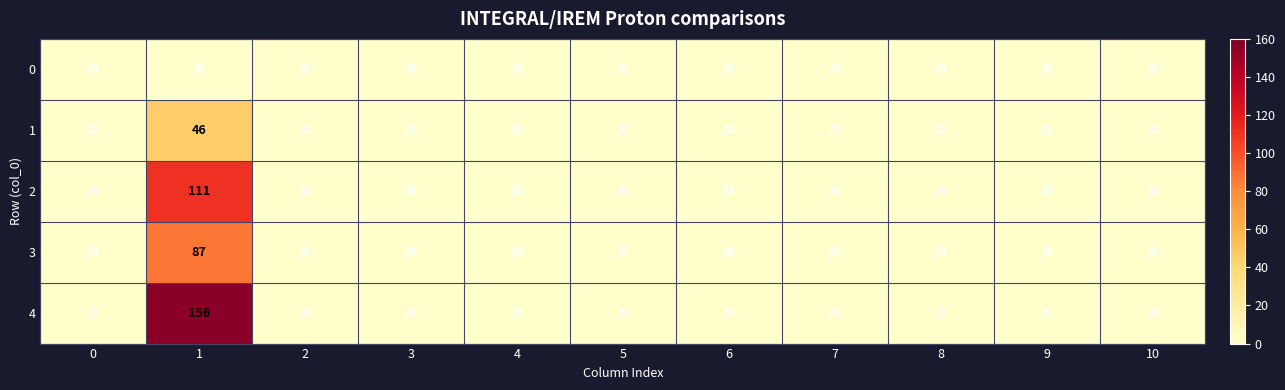

Is it true that 3 equals 87 at 1?

True